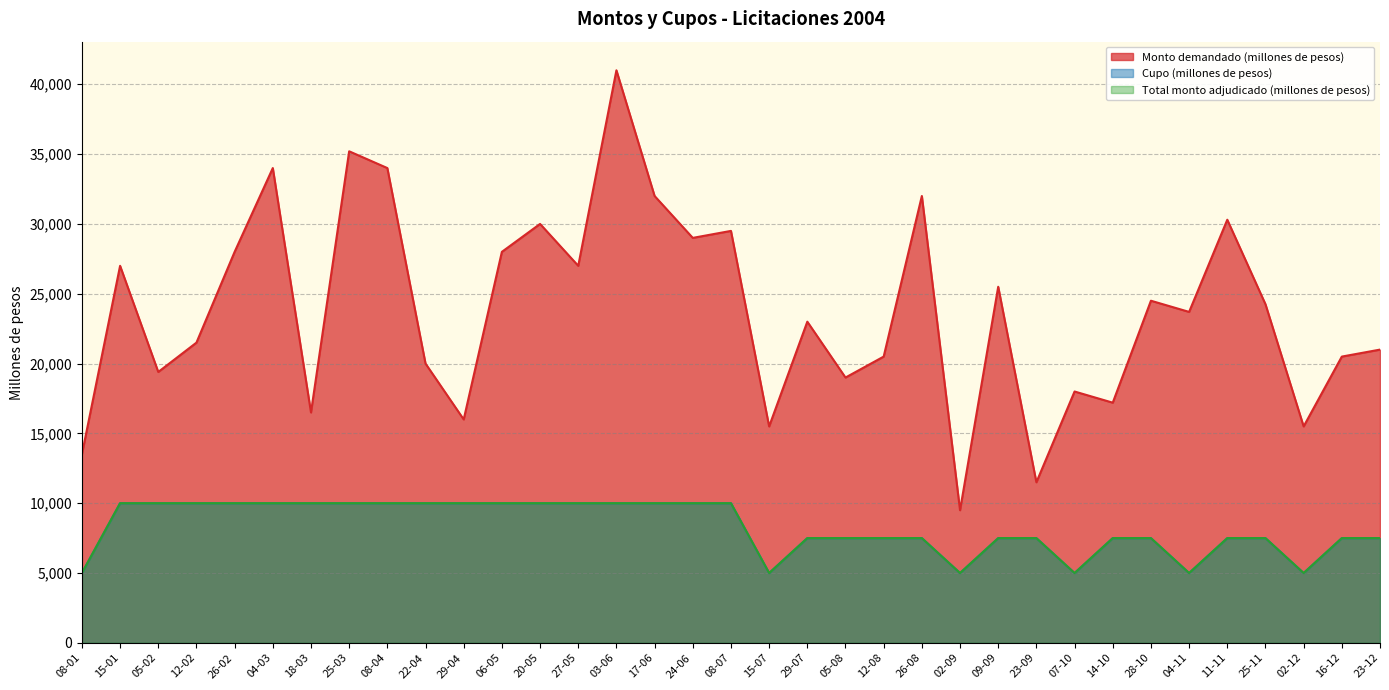

True or false: Cupo (millones de pesos) and Total monto adjudicado (millones de pesos) intersect in this chart.

False